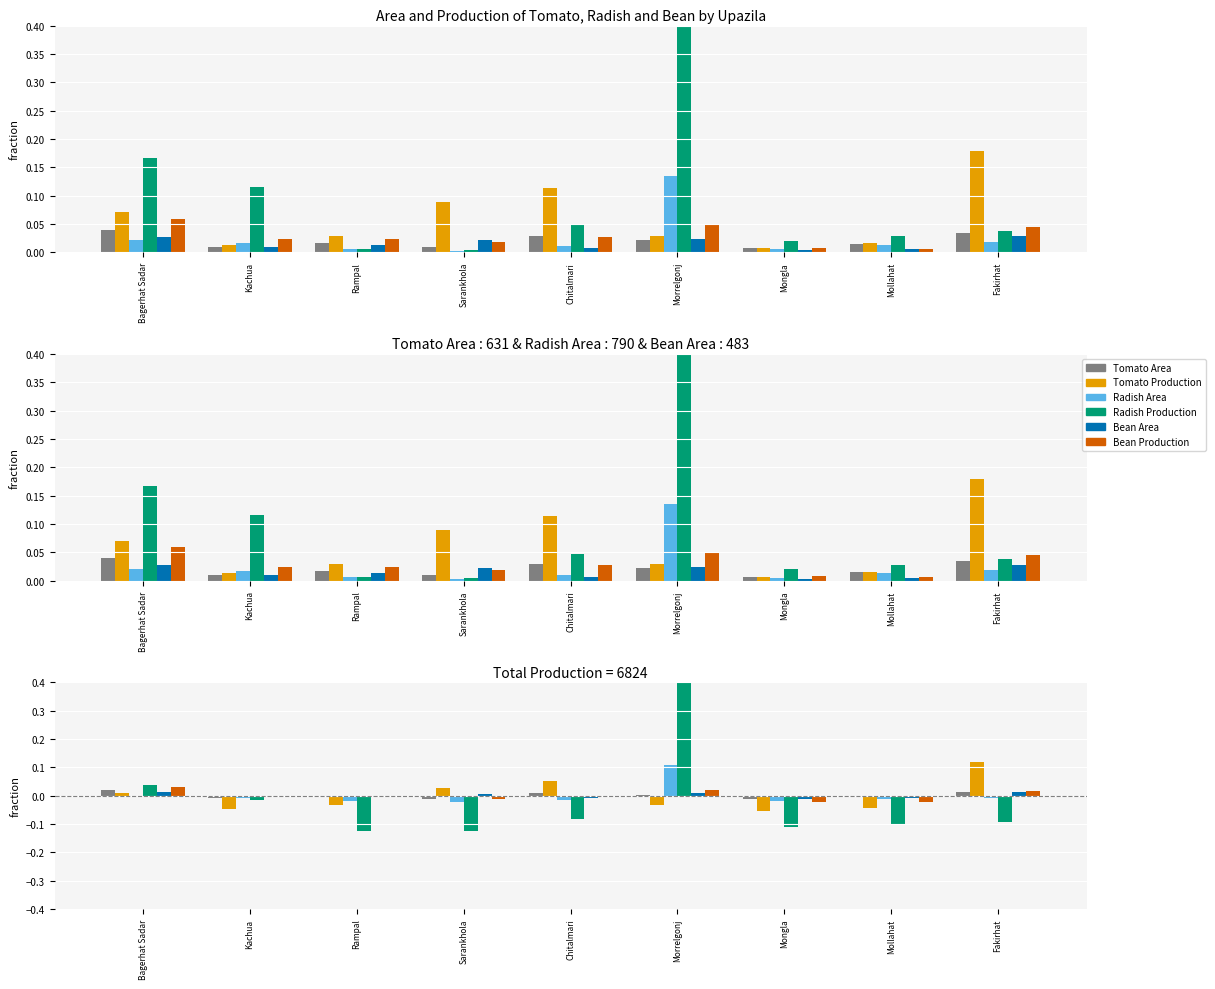

How many values in the Bean Area series are below 0?

5